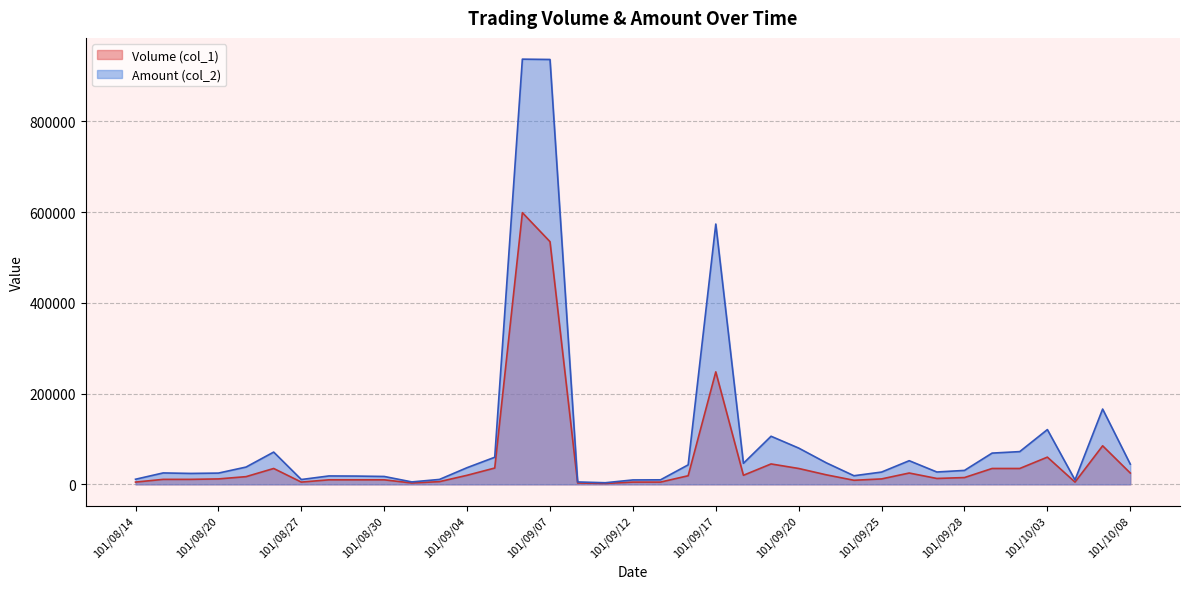

What is the label of the 24th point from the right?

101/09/05